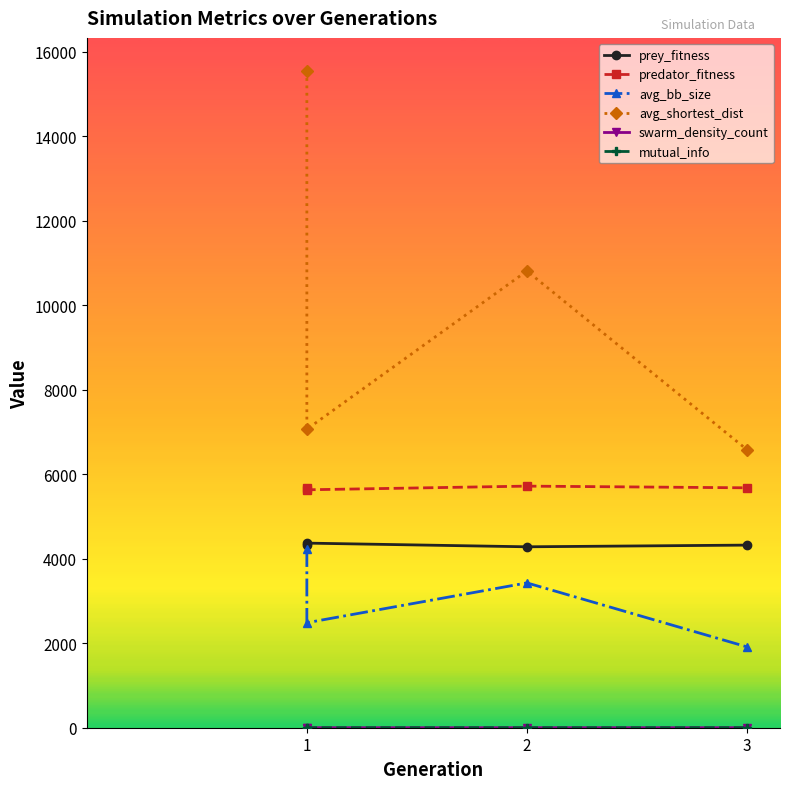

How many lines are shown in the chart?

6